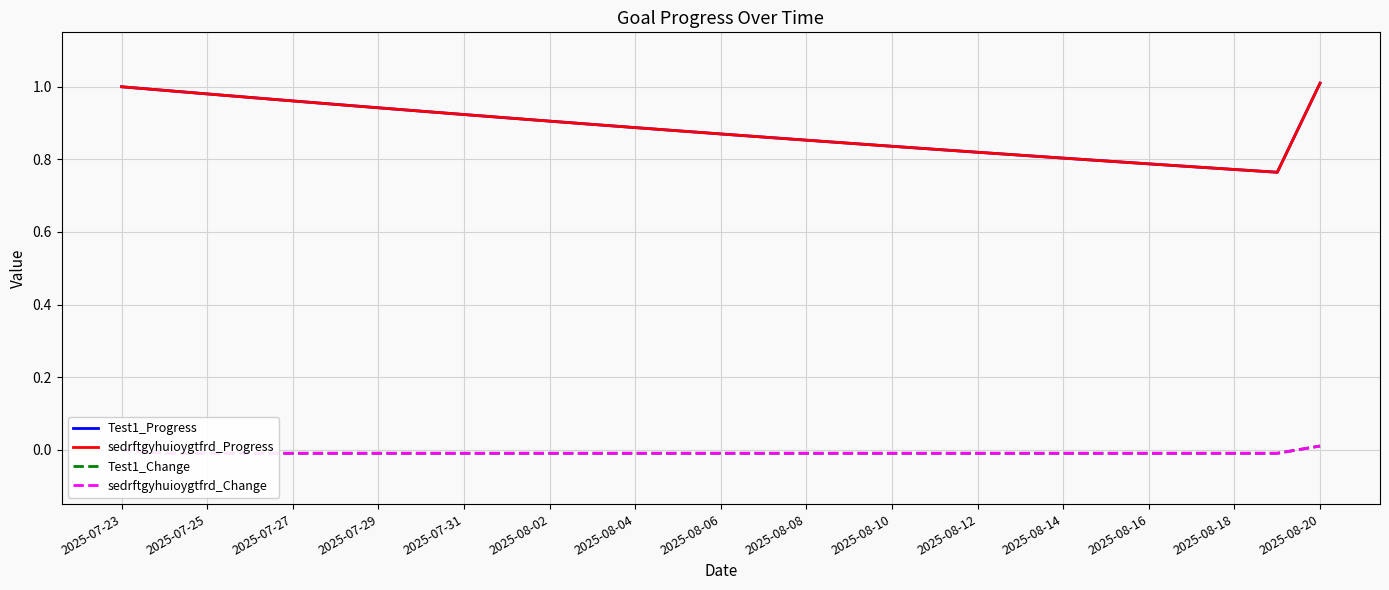

Is it true that Test1_Change equals -0.0 at 2025-08-04?

True